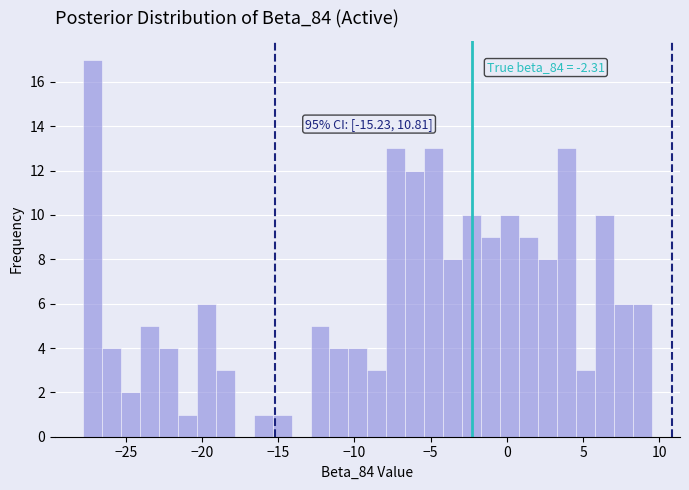

Around what value on the x-axis is the tallest bar? Give the approximate position of its centre, as read against the axis.

-27.0